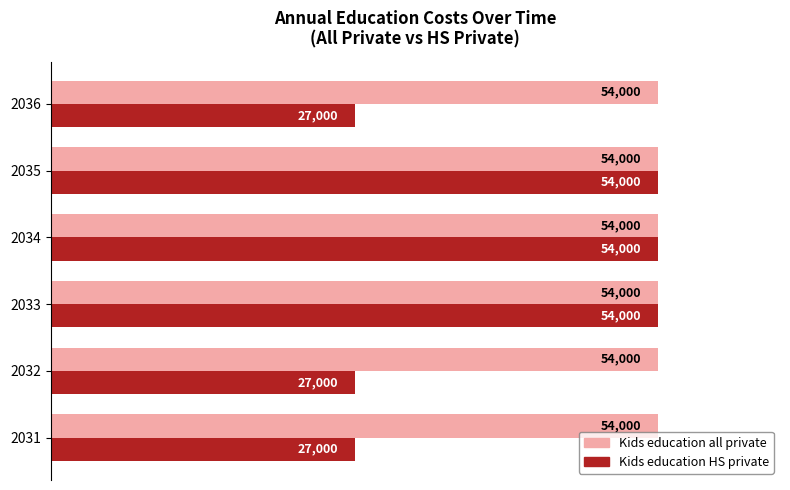

What is the maximum value for Kids education all private?

54000